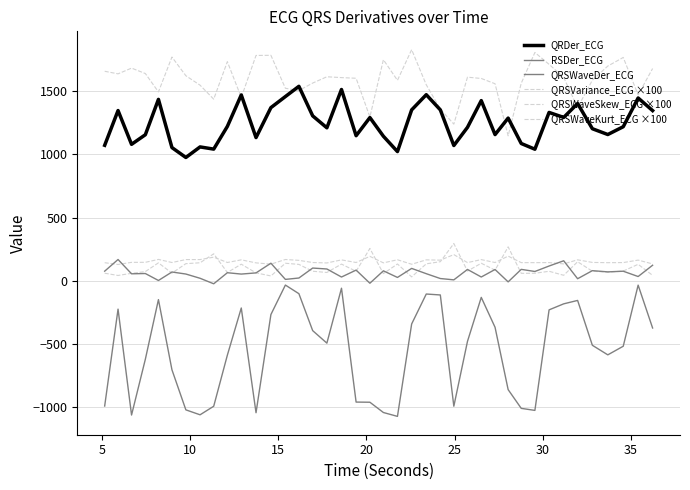

Is this an area chart (filled region under the line)?

No